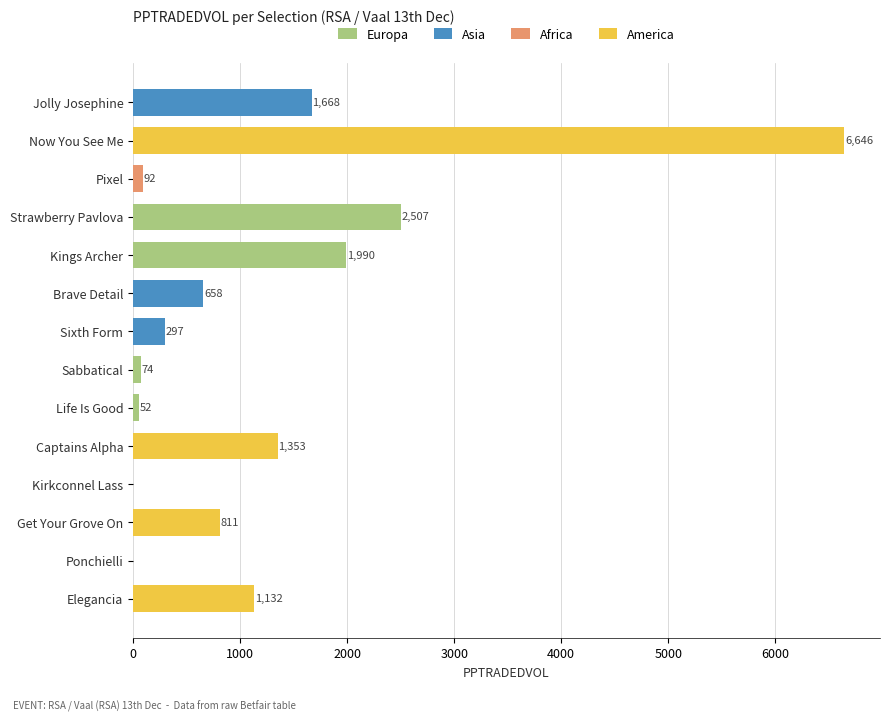

What is the highest value of the Europa series?

2507.2